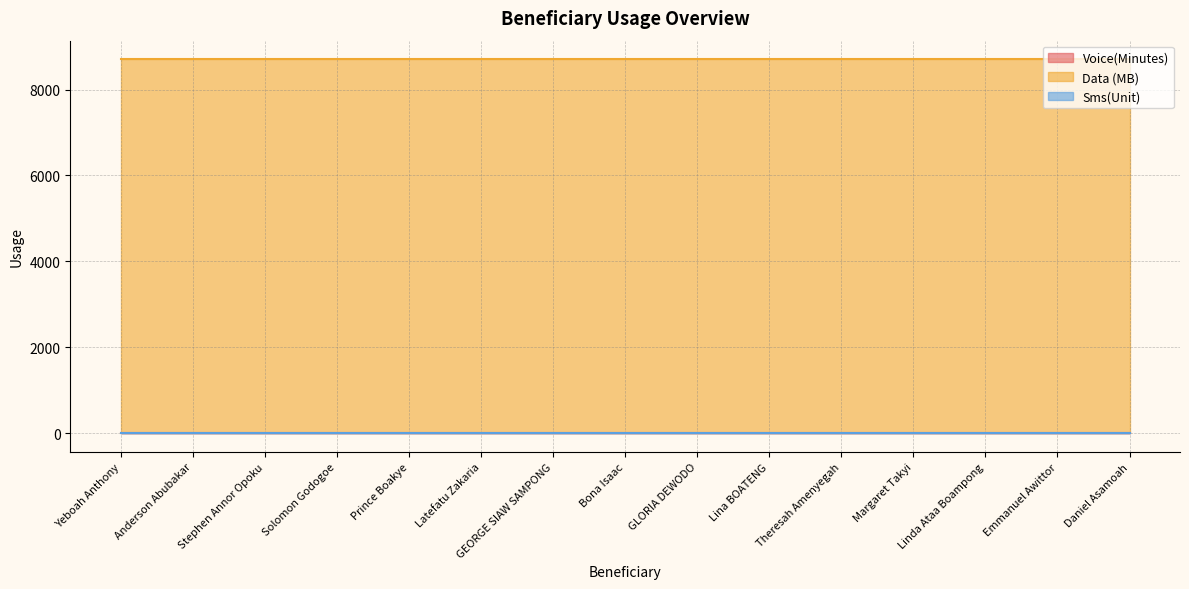

Is the value of Sms(Unit) at Bona Isaac greater than the value of Voice(Minutes) at Theresah Amenyegah?

No